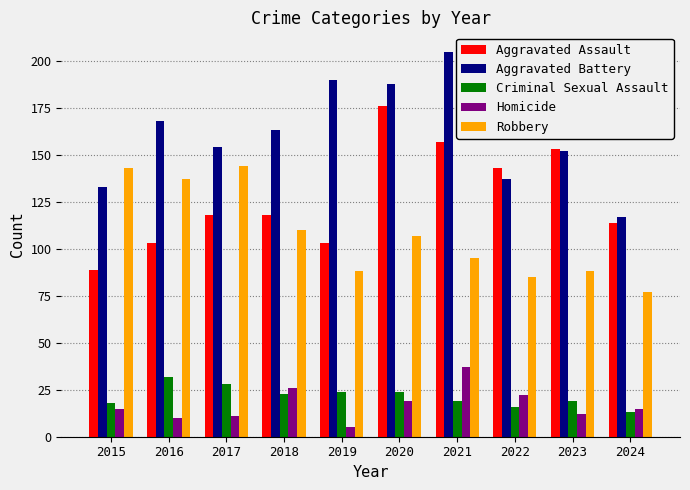

How many data points in Robbery are less than 107?

5